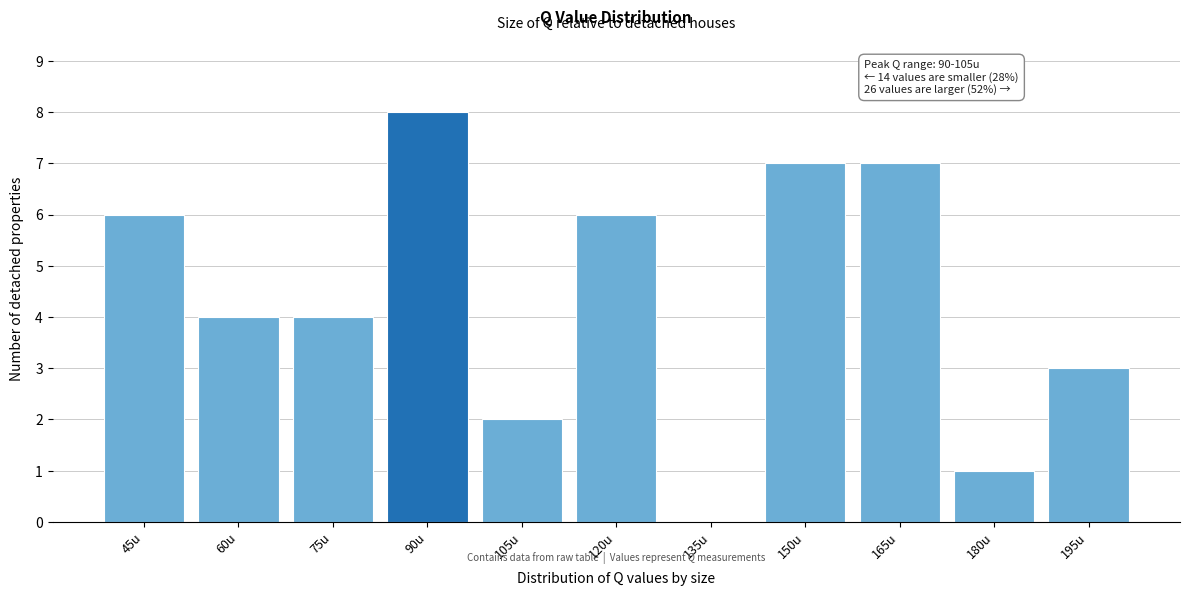

Reading left to right, list all the values displayed in this chart.

45u=6	60u=4	75u=4	90u=8	105u=2	120u=6	135u=0	150u=7	165u=7	180u=1	195u=3